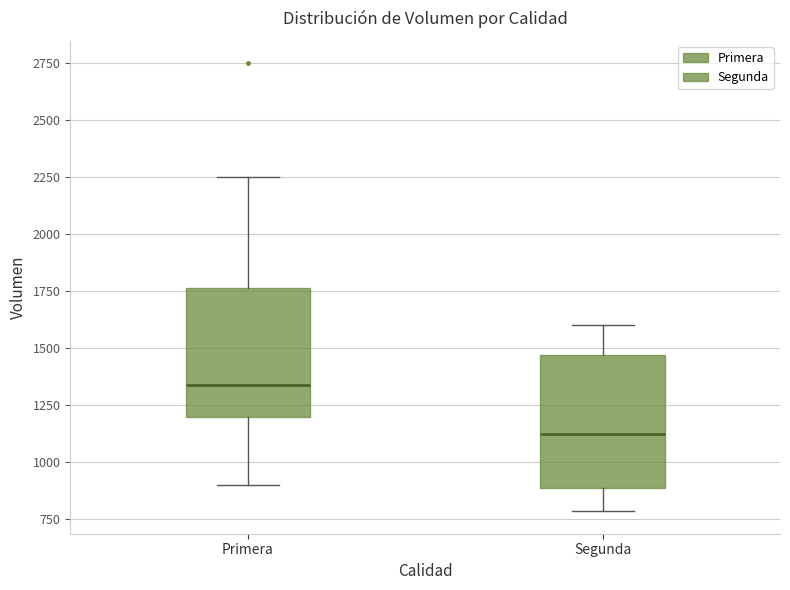

Reading left to right, read every box against the y-axis: the position of its median line, the range the box covers, and the ends of its whiskers. The values are not printed on the chart, so give them approximately, as read against the axis.

Primera: median 1350, box 1200 to 1750, whiskers 900 to 2250
Segunda: median 1150, box 900 to 1450, whiskers 800 to 1600